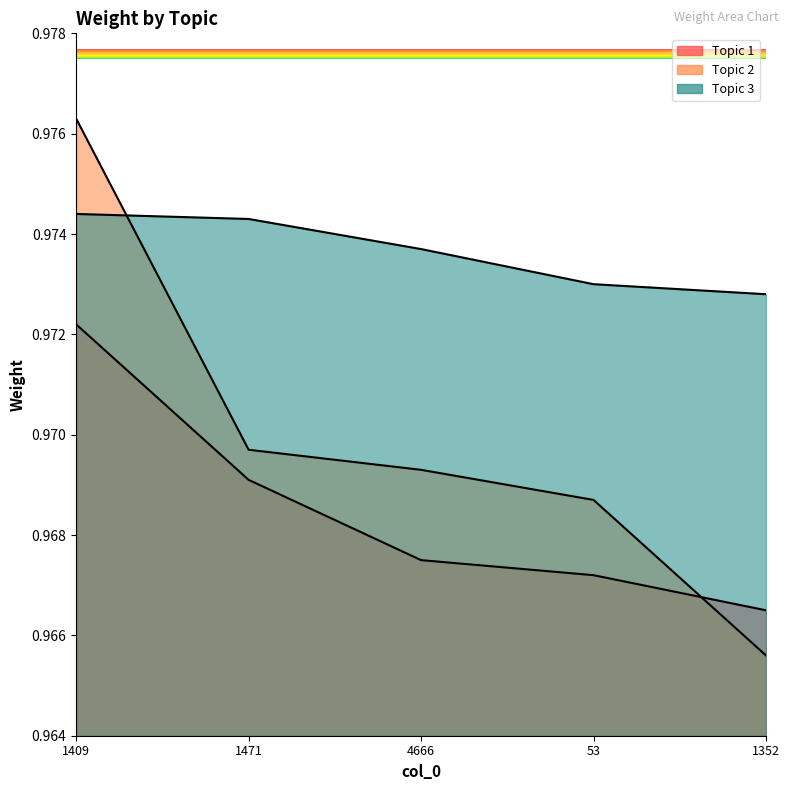

True or false: Topic 1 and Topic 2 intersect in this chart.

True